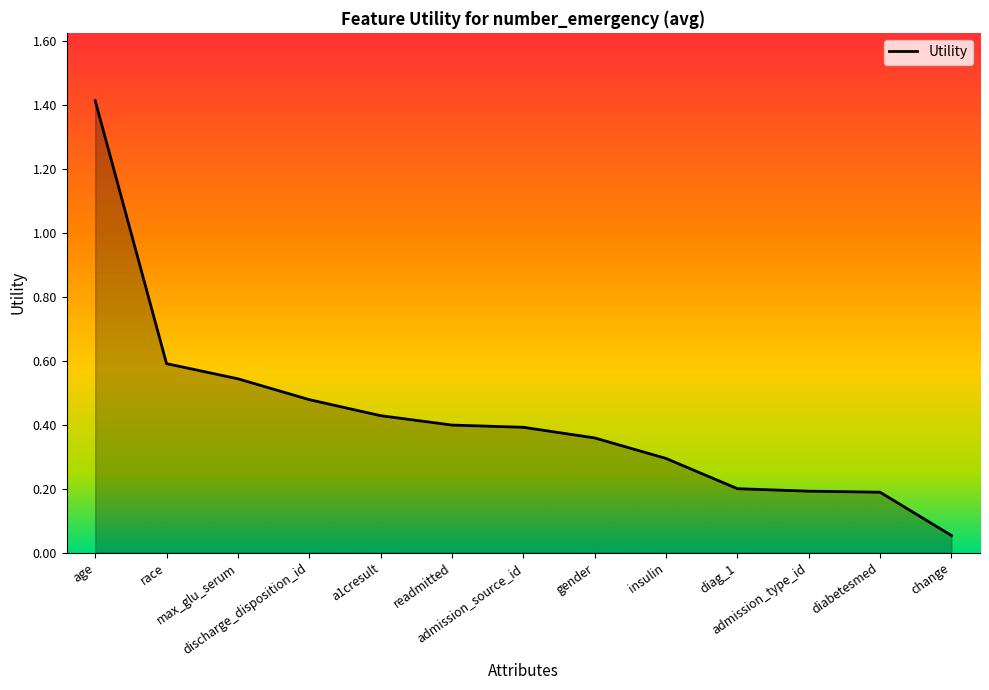

Which label corresponds to the largest value in the chart?

age